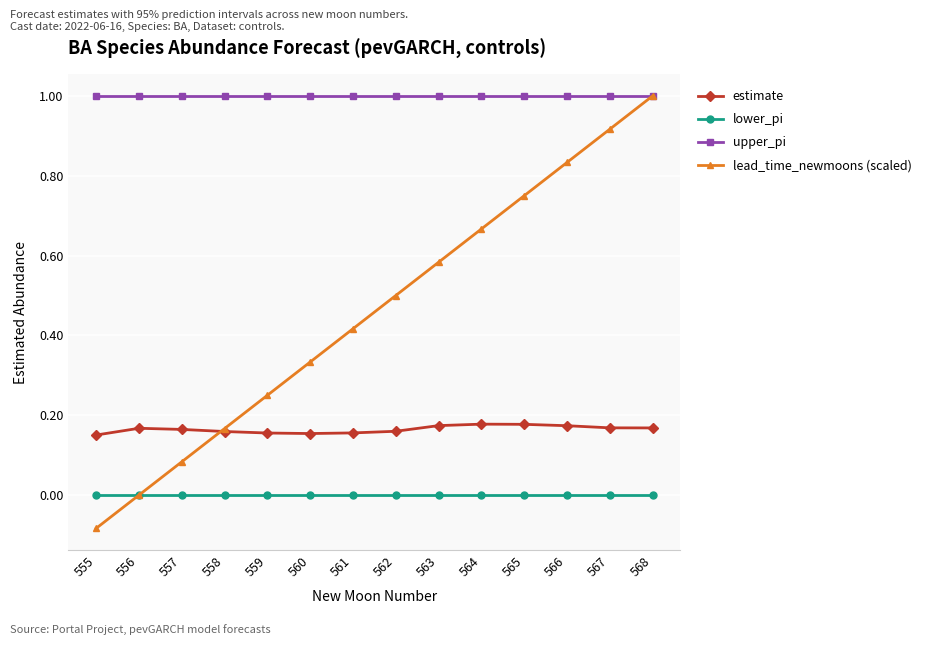

At which label does lead_time_newmoons (scaled) reach its peak?

568